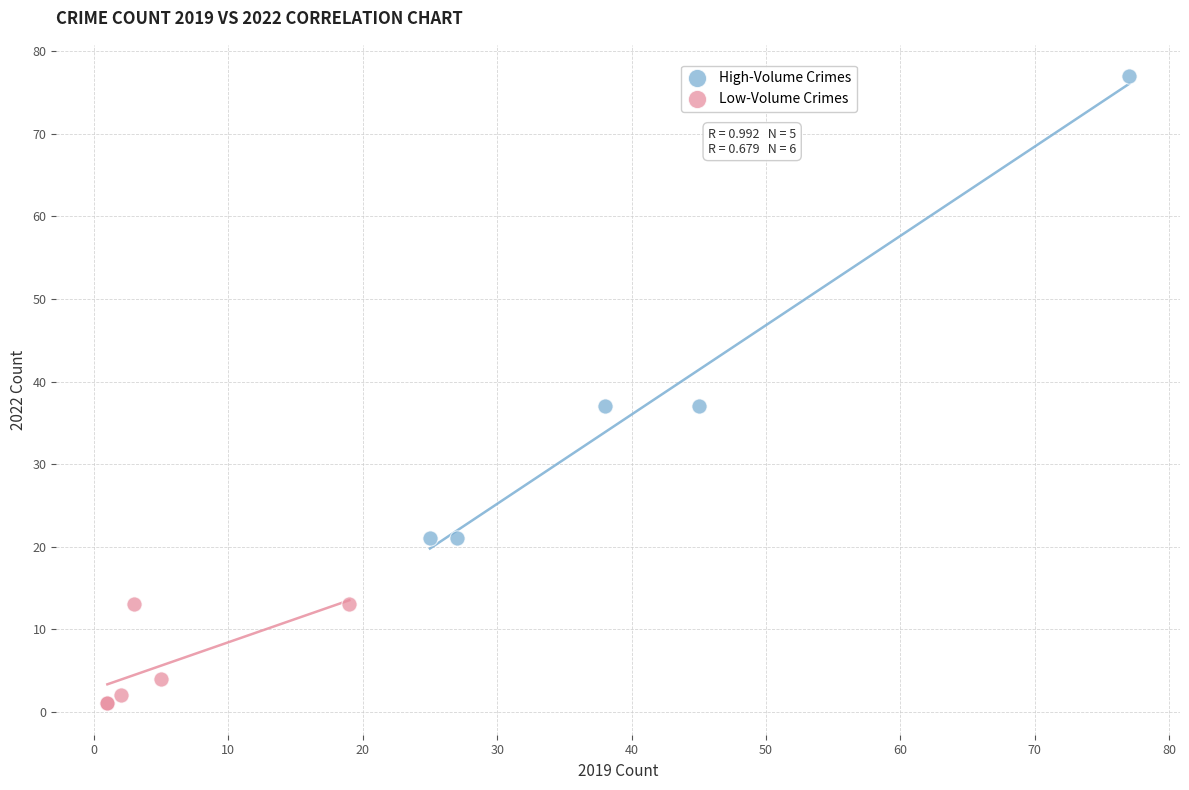

Which series contains the highest Y value?

High-Volume Crimes